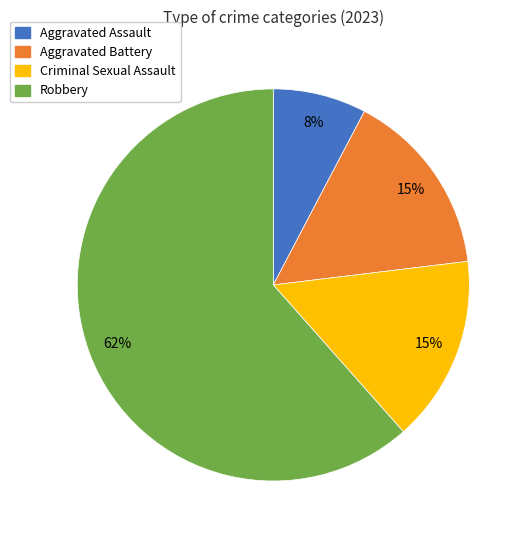

Does any single category account for the majority?

Yes